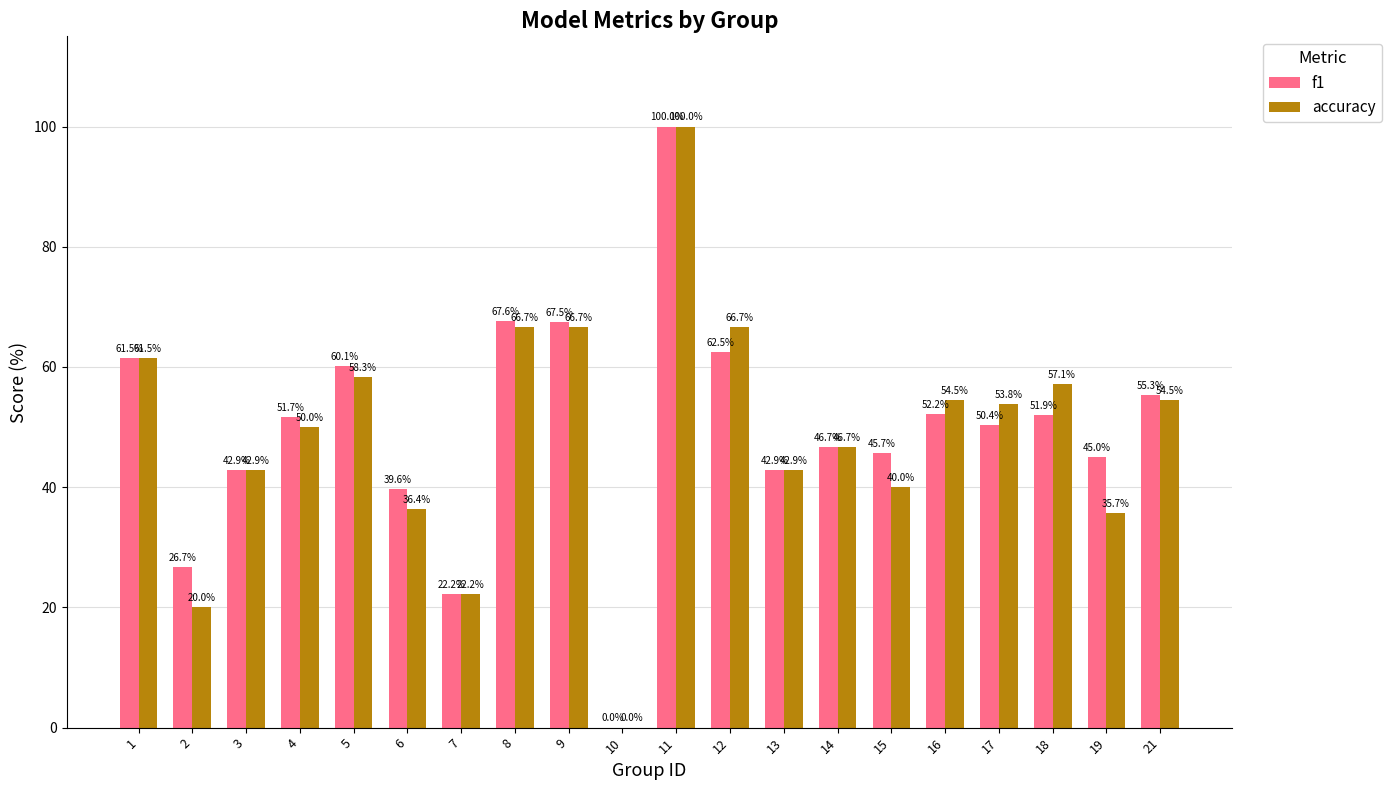

Which series changed the most between 3 and 18?

accuracy